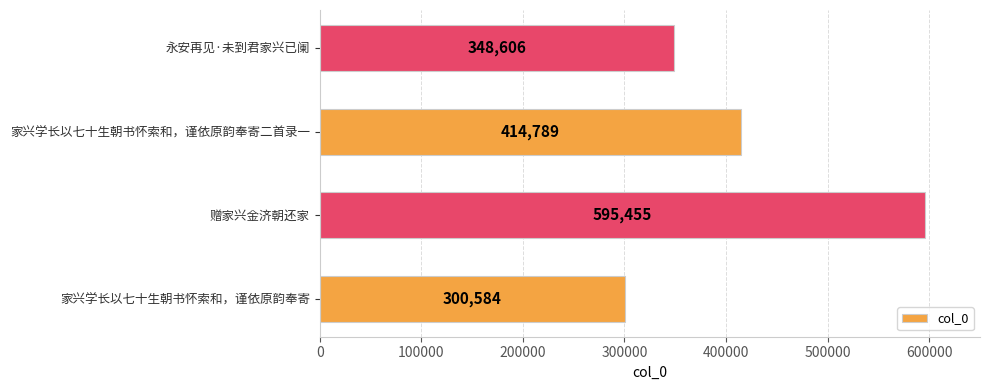

What is the maximum value shown in the chart?

595455